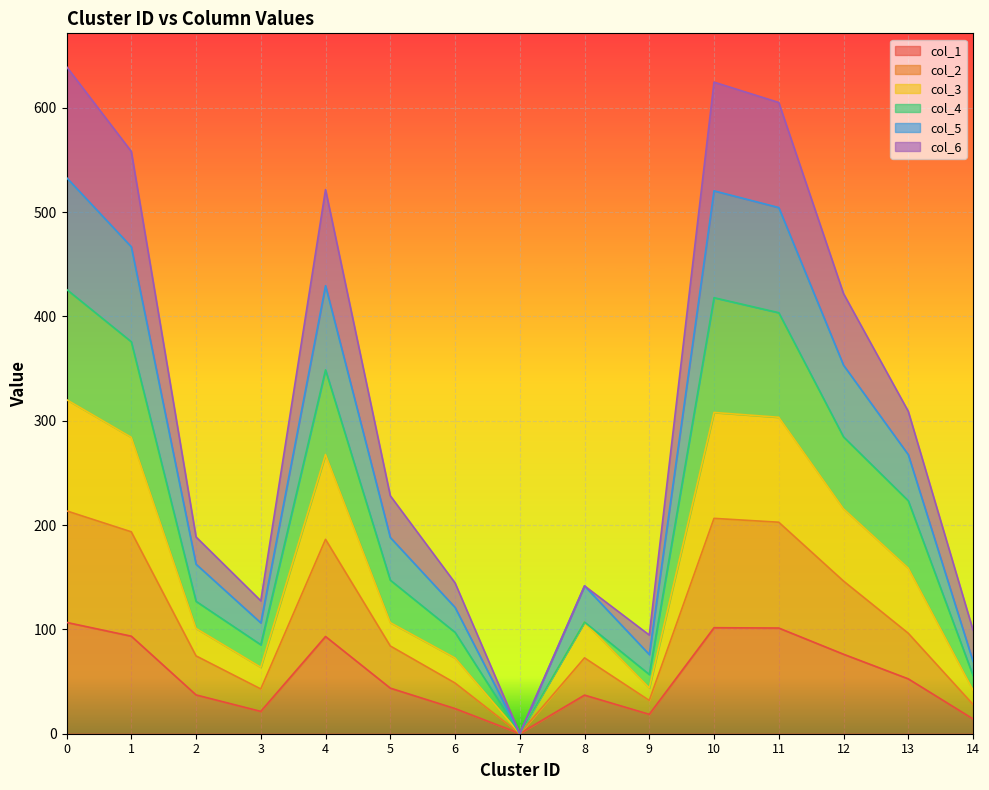

What is the difference between the col_1 values at 10 and 11?

0.3